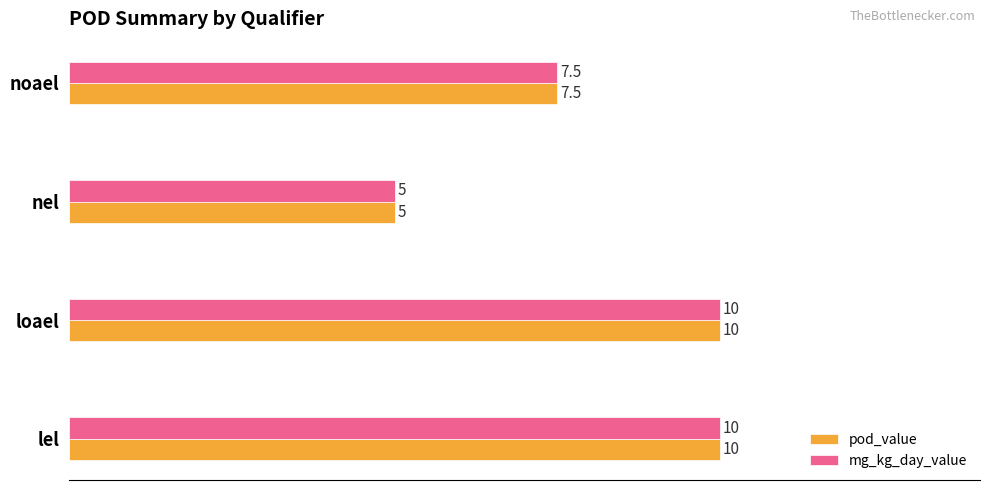

Count the mg_kg_day_value values in the range 7 to 10.

3